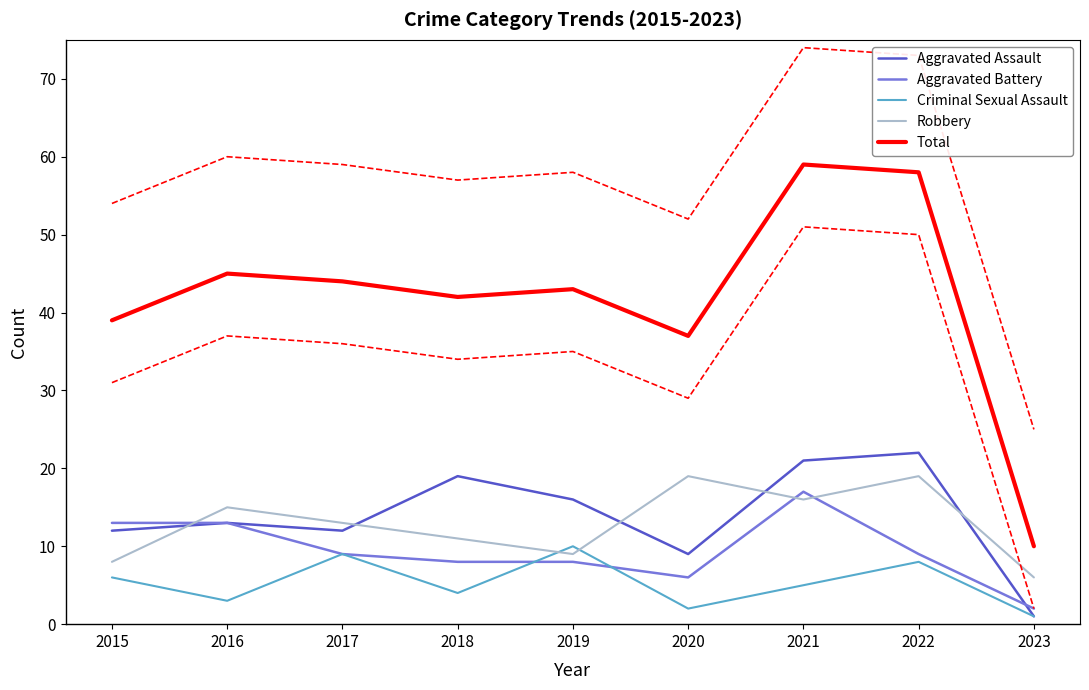

What is the sum of all Aggravated Assault values?

125